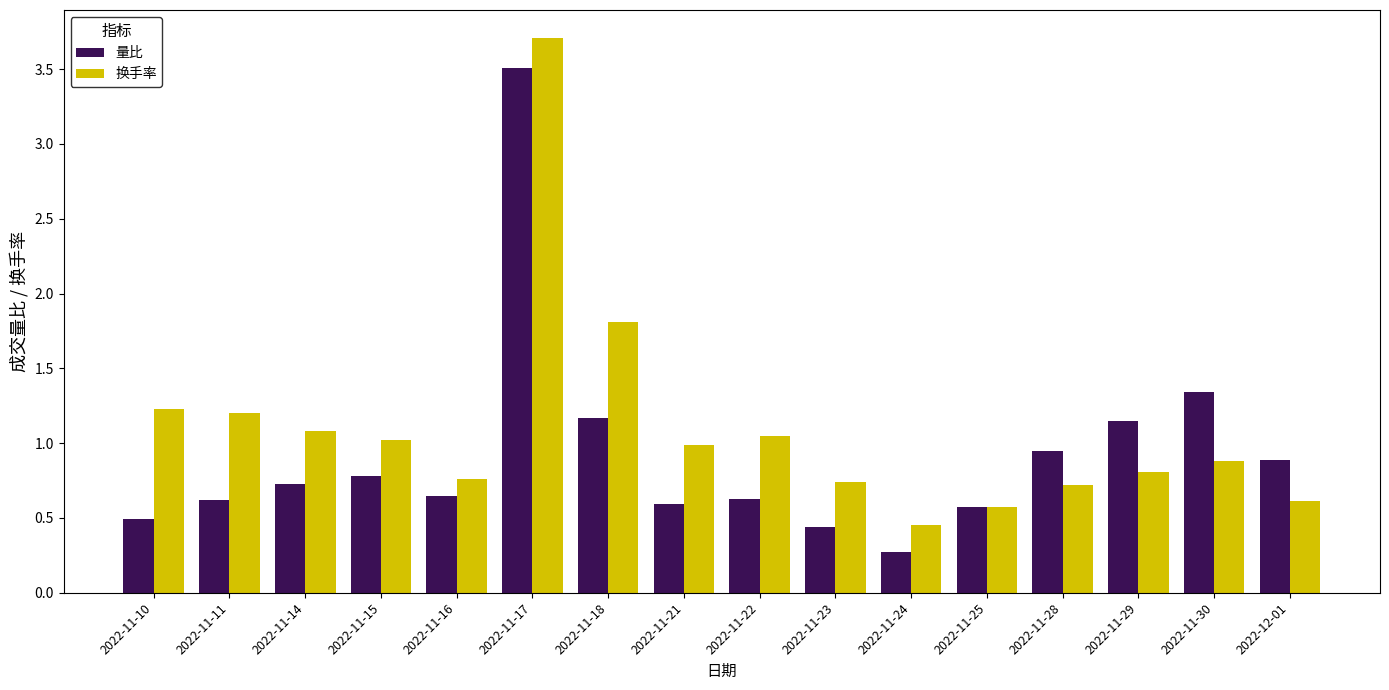

The value of 换手率 at 2022-11-29 is 1.4. True or false?

False